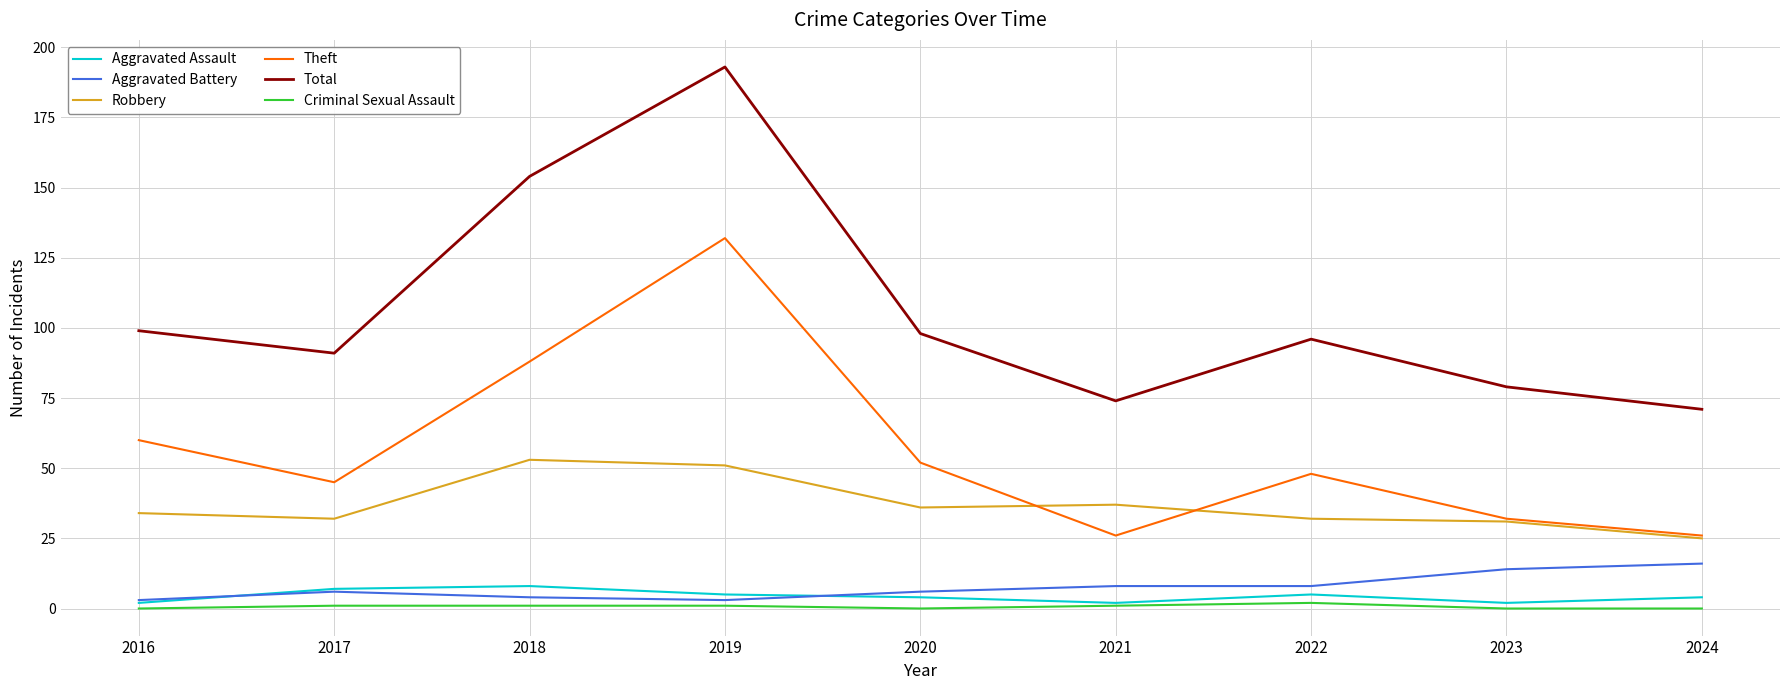

True or false: Aggravated Assault has a value of 8 at 2018.

True